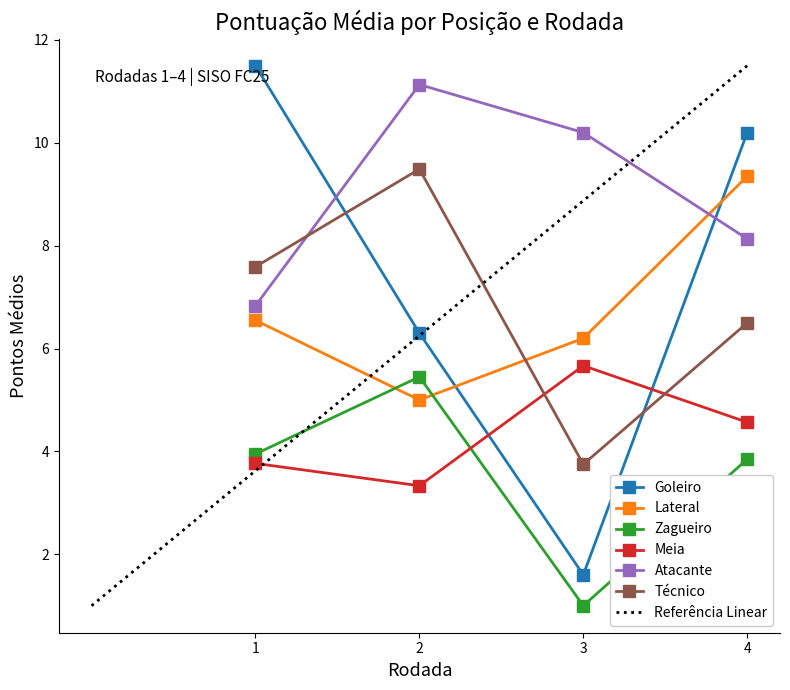

The Meia series shows 2.7 at 4. True or false?

False